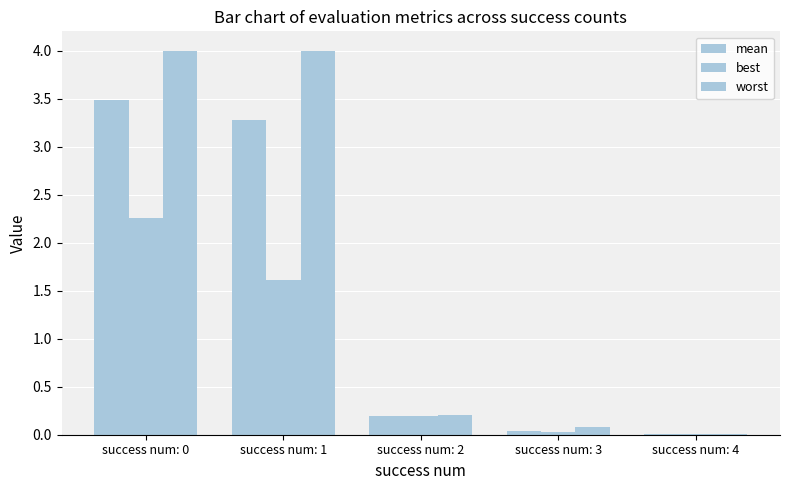

Is the value of worst at success num: 4 greater than the value of best at success num: 0?

No